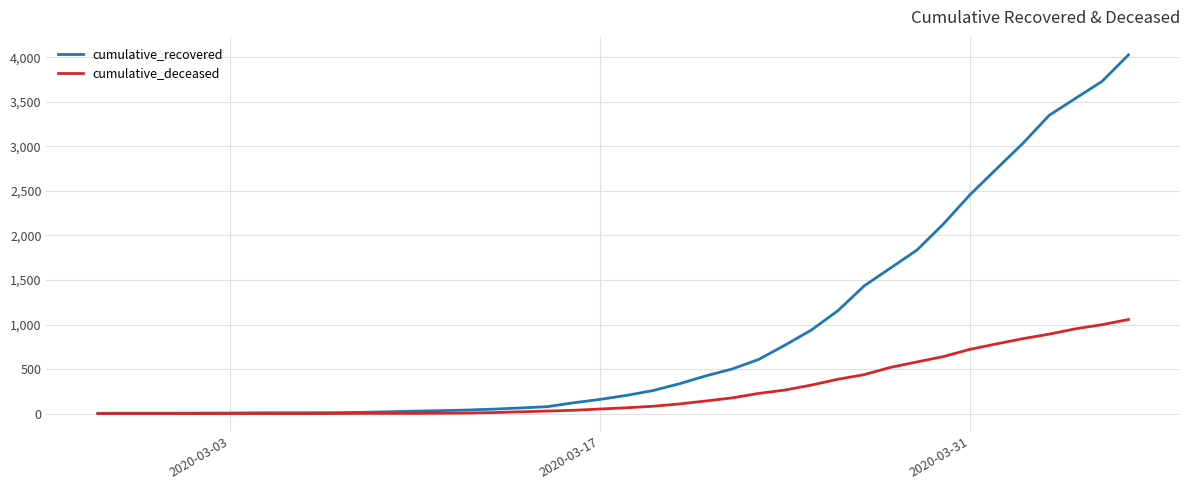

Which series has the widest spread of values?

cumulative_recovered